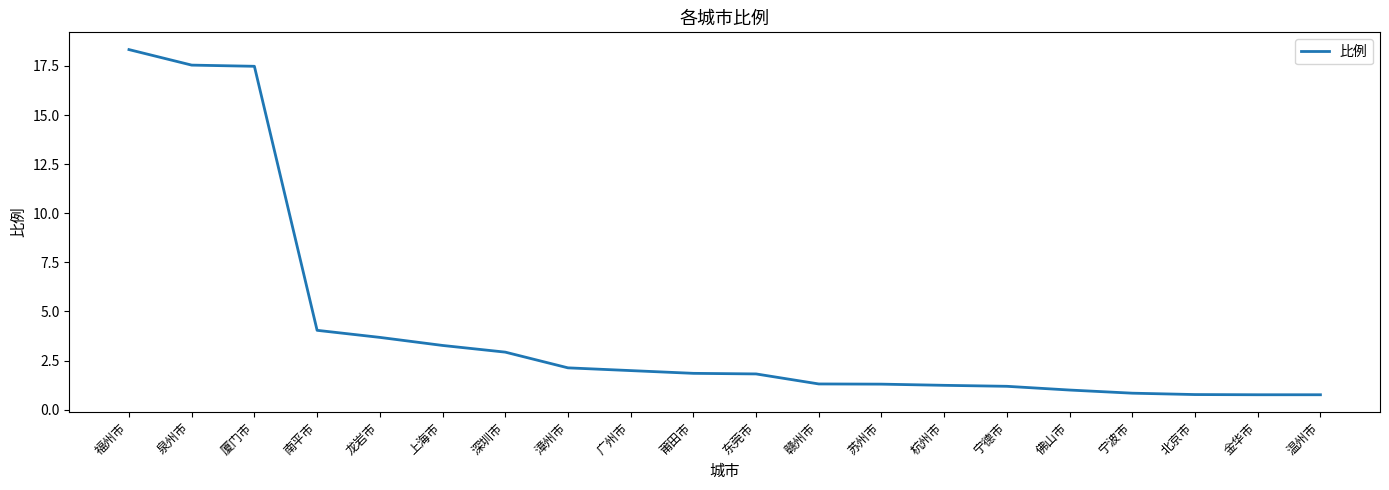

Which has a higher value, 深圳市 or 金华市?

深圳市